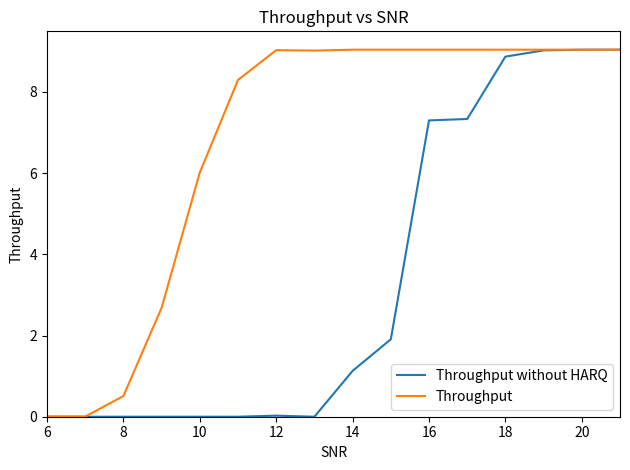

What is the highest value of the Throughput without HARQ series?

9.0